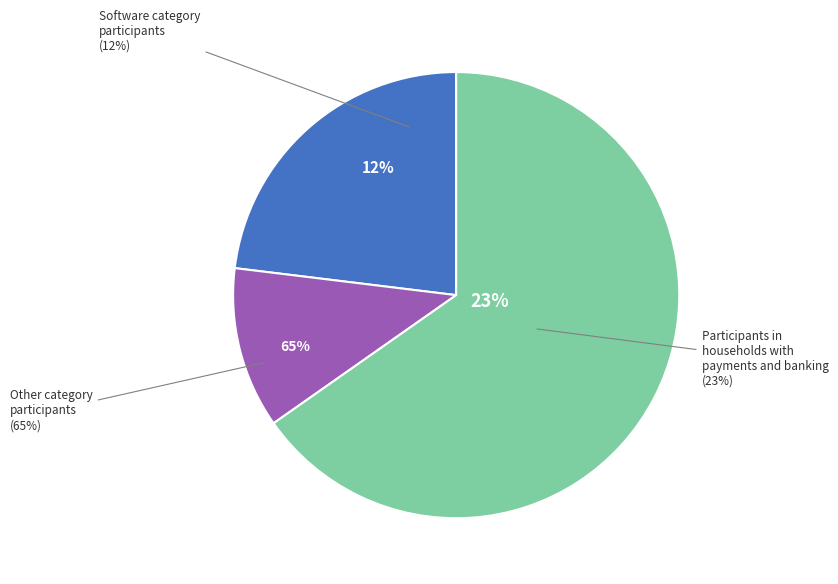

Does any single category account for the majority?

No